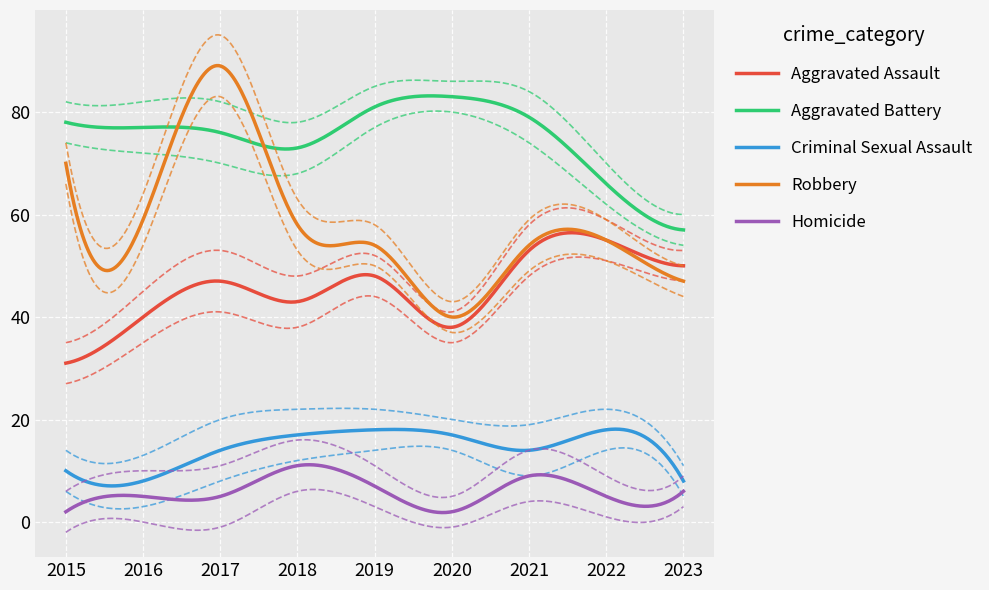

At 2021, list the series in order from largest to smallest.

Aggravated Battery, Robbery, Aggravated Assault, Criminal Sexual Assault, Homicide